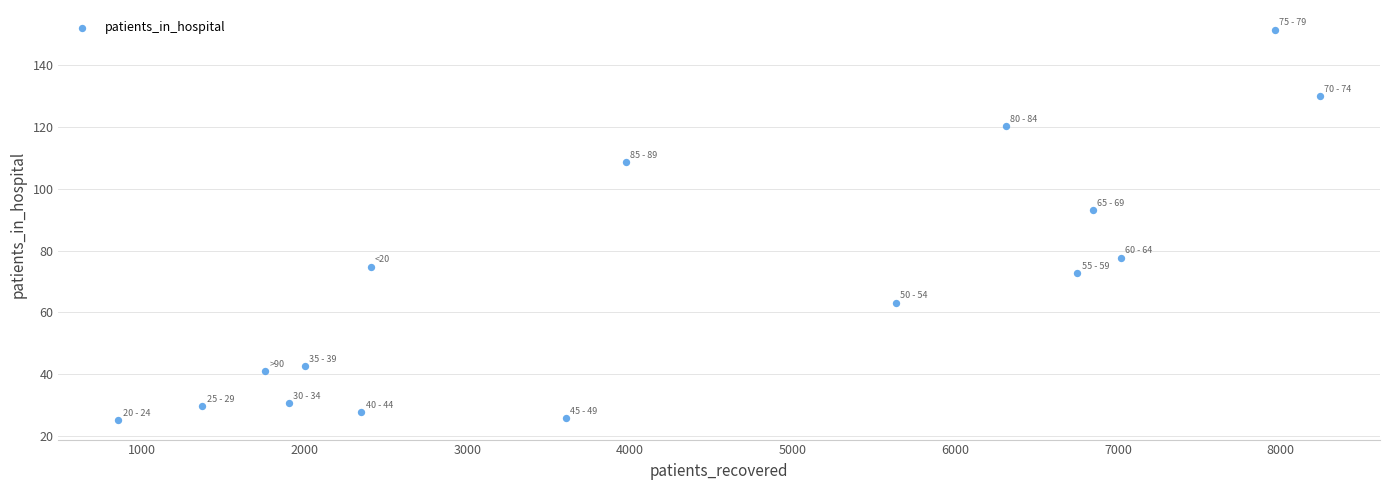

What Y value in the scatter plot is closest to 88?

93.2